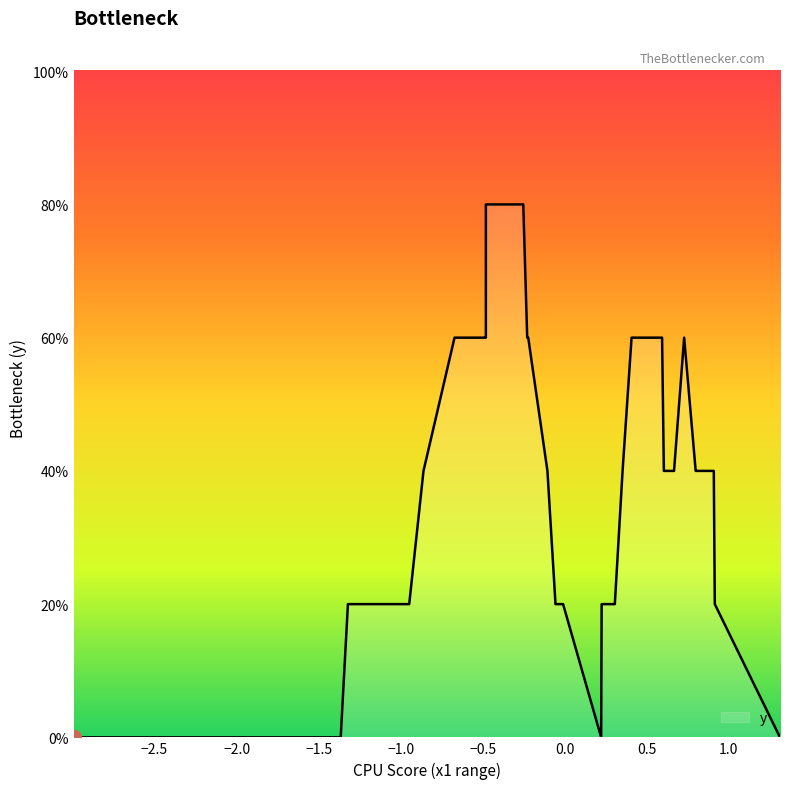

List the labels in order of value, largest first.

2, 4, 5, 6, 15, 16, 17, 20, 21, 22, 30, 32, 36, 38, 0, 1, 3, 7, 8, 9, 10, 11, 12, 13, 14, 18, 19, 23, 24, 25, 26, 27, 28, 29, 31, 33, 34, 35, 37, 39